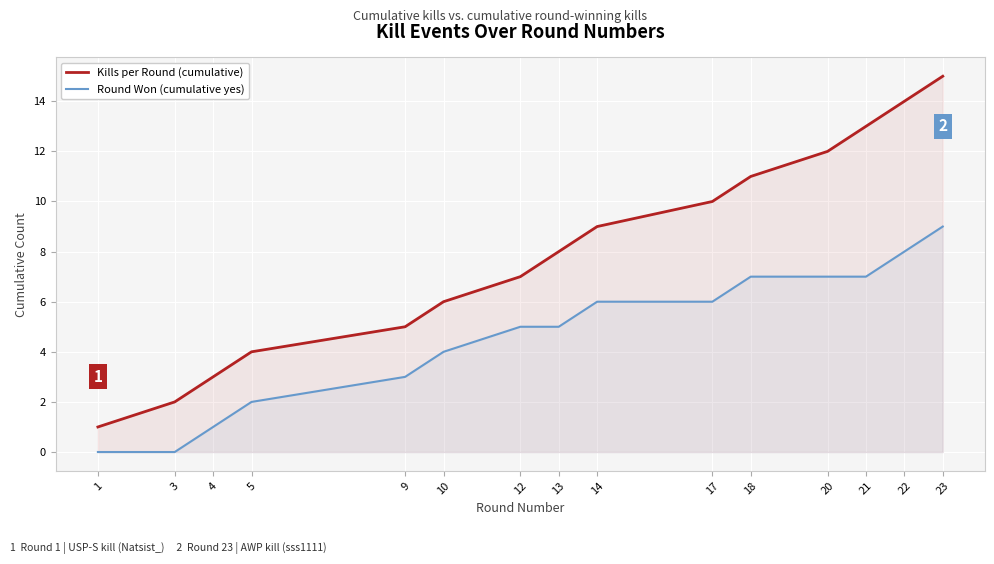

How many positive values does the Round Won (cumulative yes) series have?

13